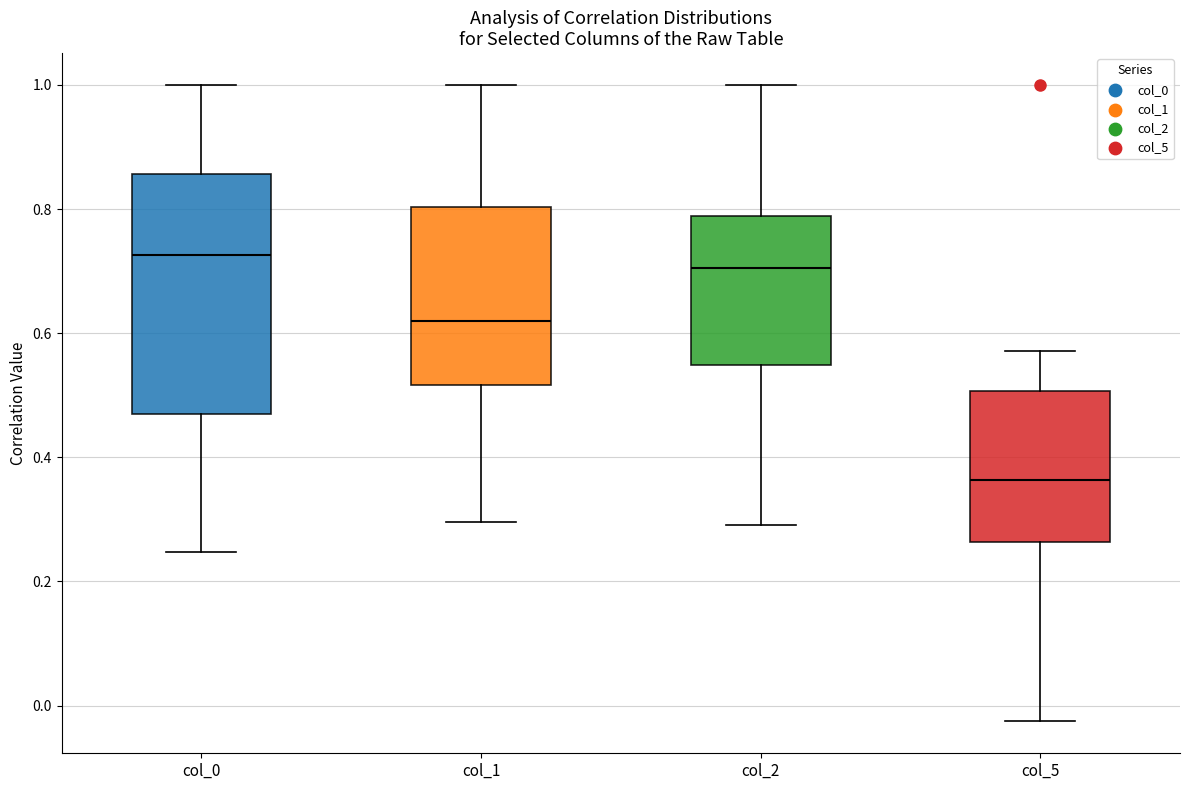

Which box's median line is the highest?

col_0